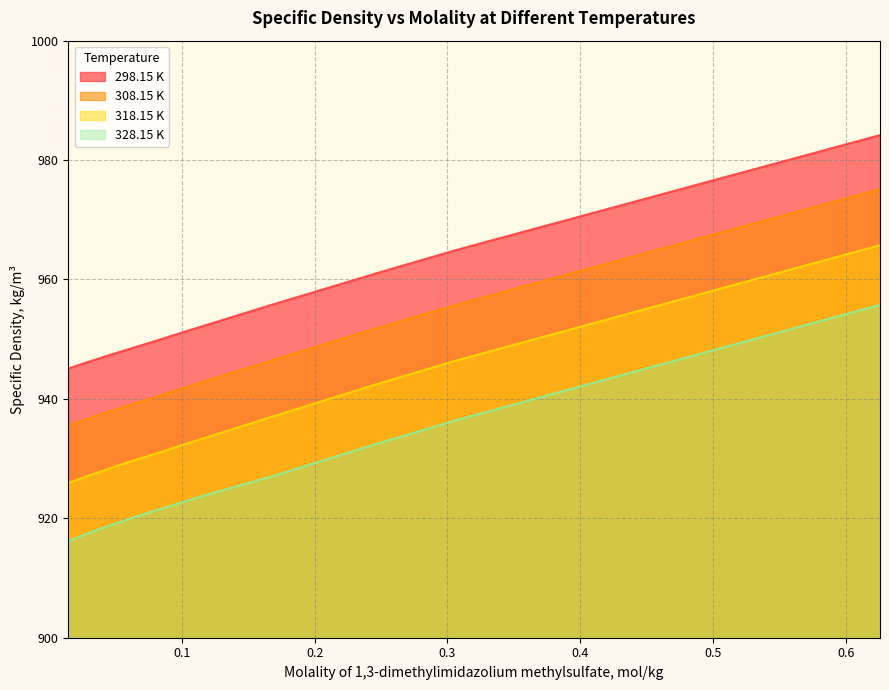

What is the total value across all series at 0.06?

3736.7